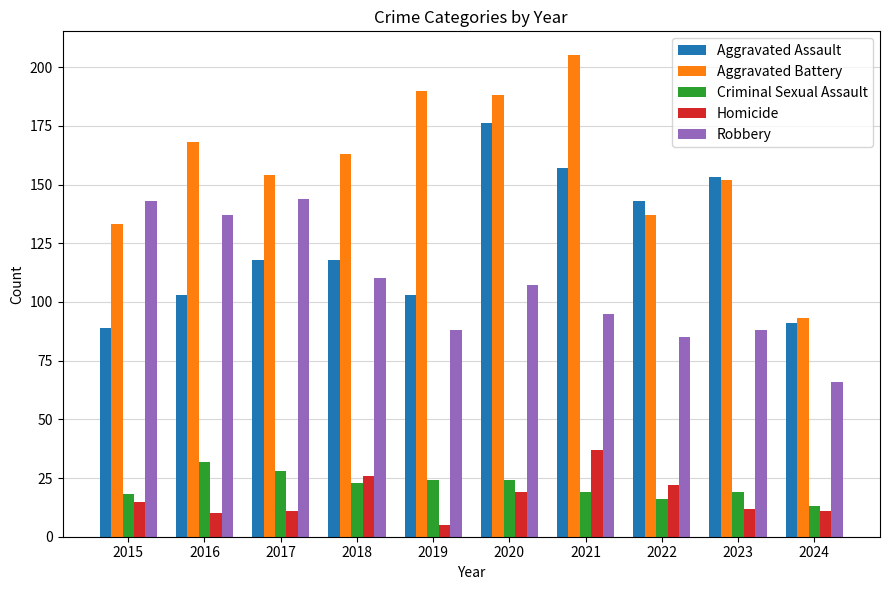

Which series has the widest spread of values?

Aggravated Battery